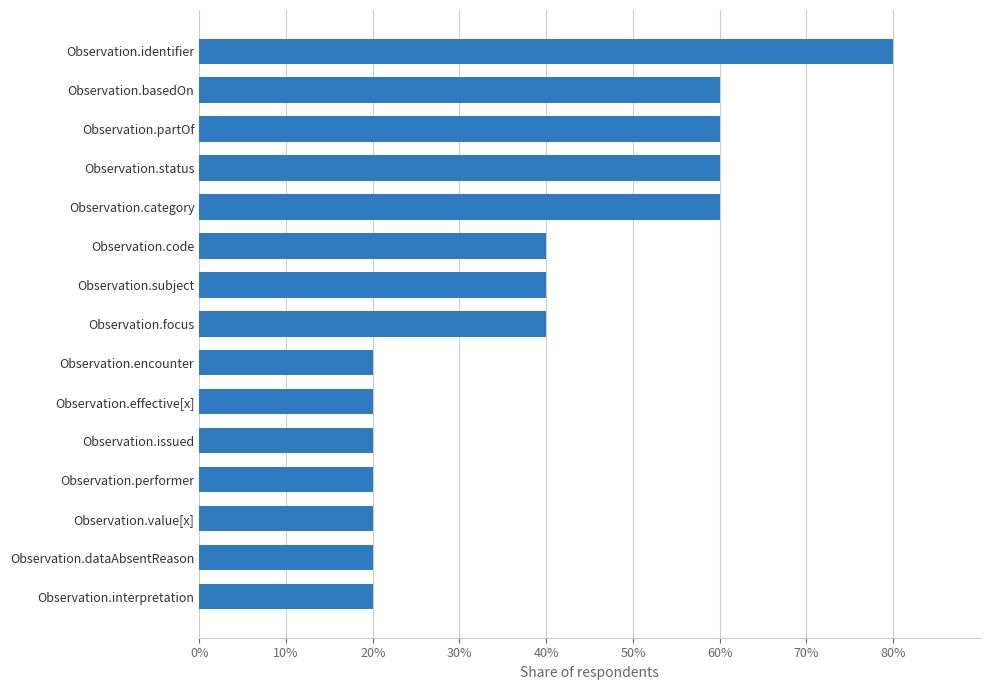

What is the difference between the maximum and minimum values?

60